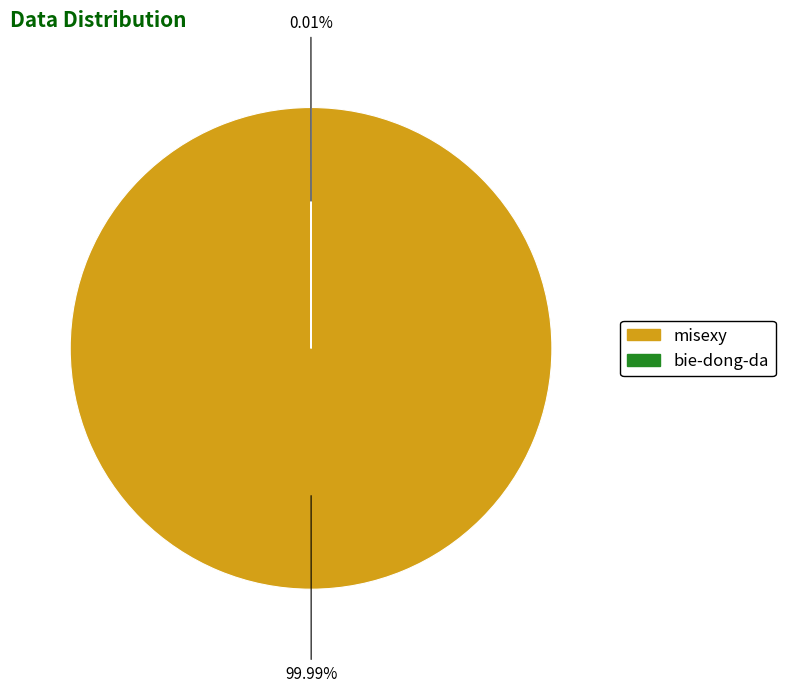

Which category accounts for the majority?

misexy